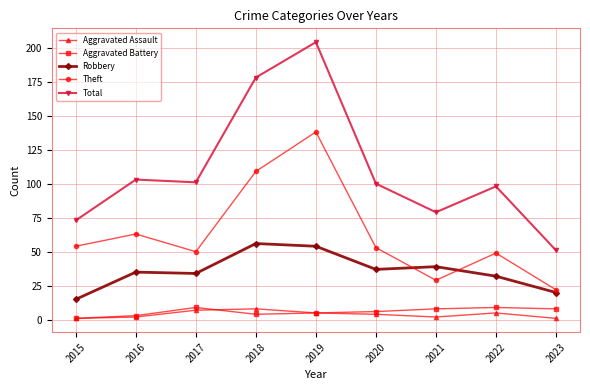

Between 2022 and 2023, which series saw the biggest shift?

Total